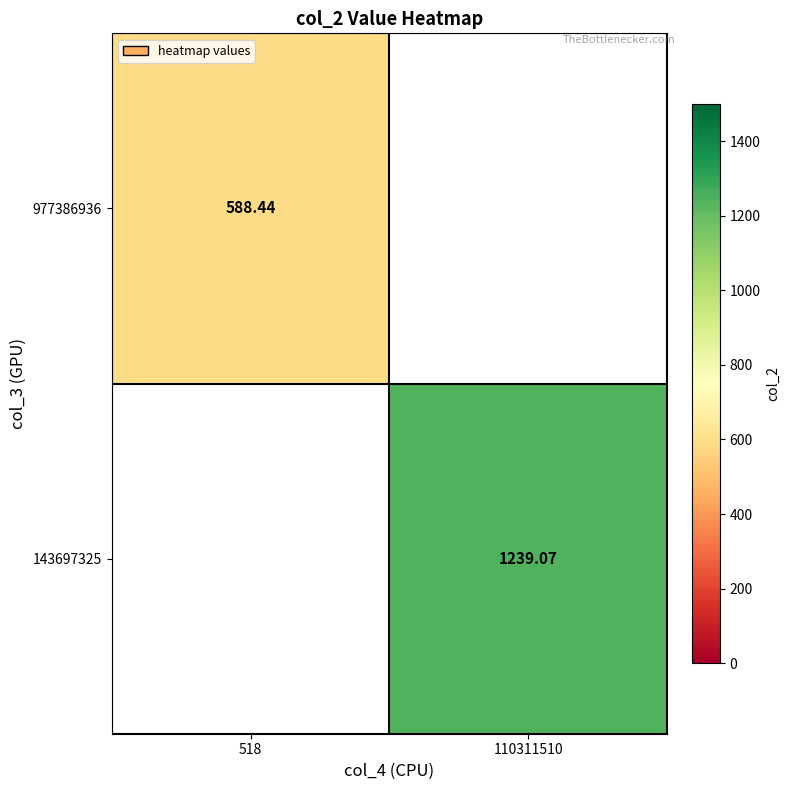

Is the value of 143697325 at 110311510 greater than the value of 977386936 at 518?

Yes